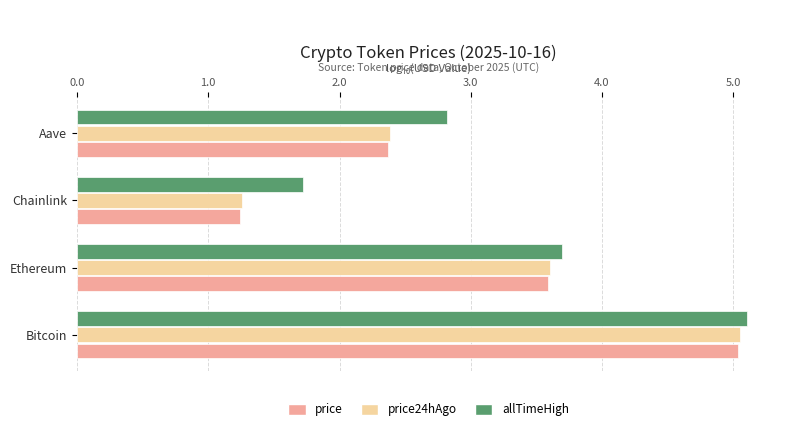

The allTimeHigh series shows 4.4 at Aave. True or false?

False